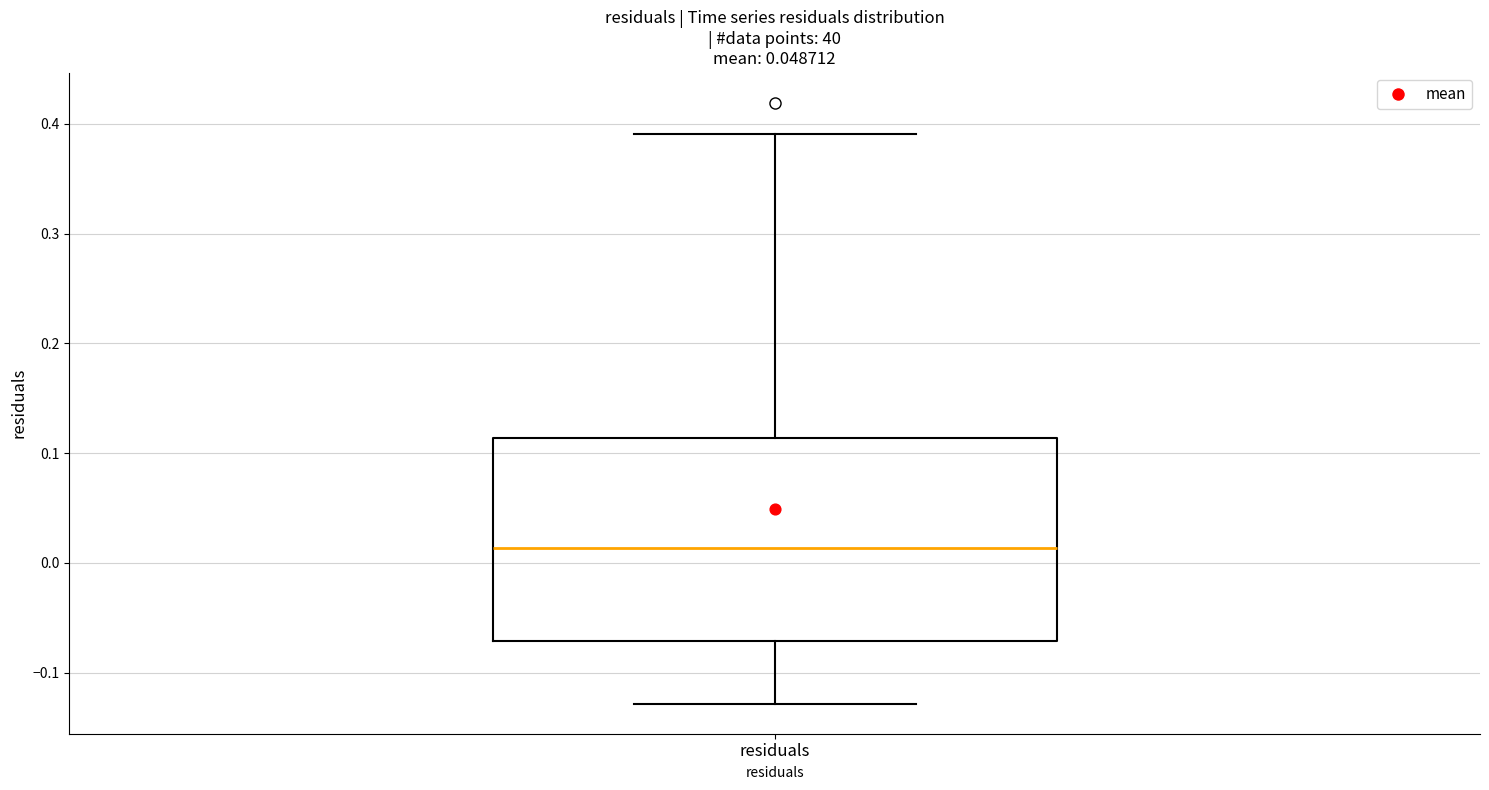

Transcribe this box plot: give where the median line is, the range the box spans, and where the two whiskers end, as read against the y-axis. The values are not printed on the chart, so give them approximately, as read against the axis.

median 0.01, box -0.07 to 0.11, whiskers -0.13 to 0.39